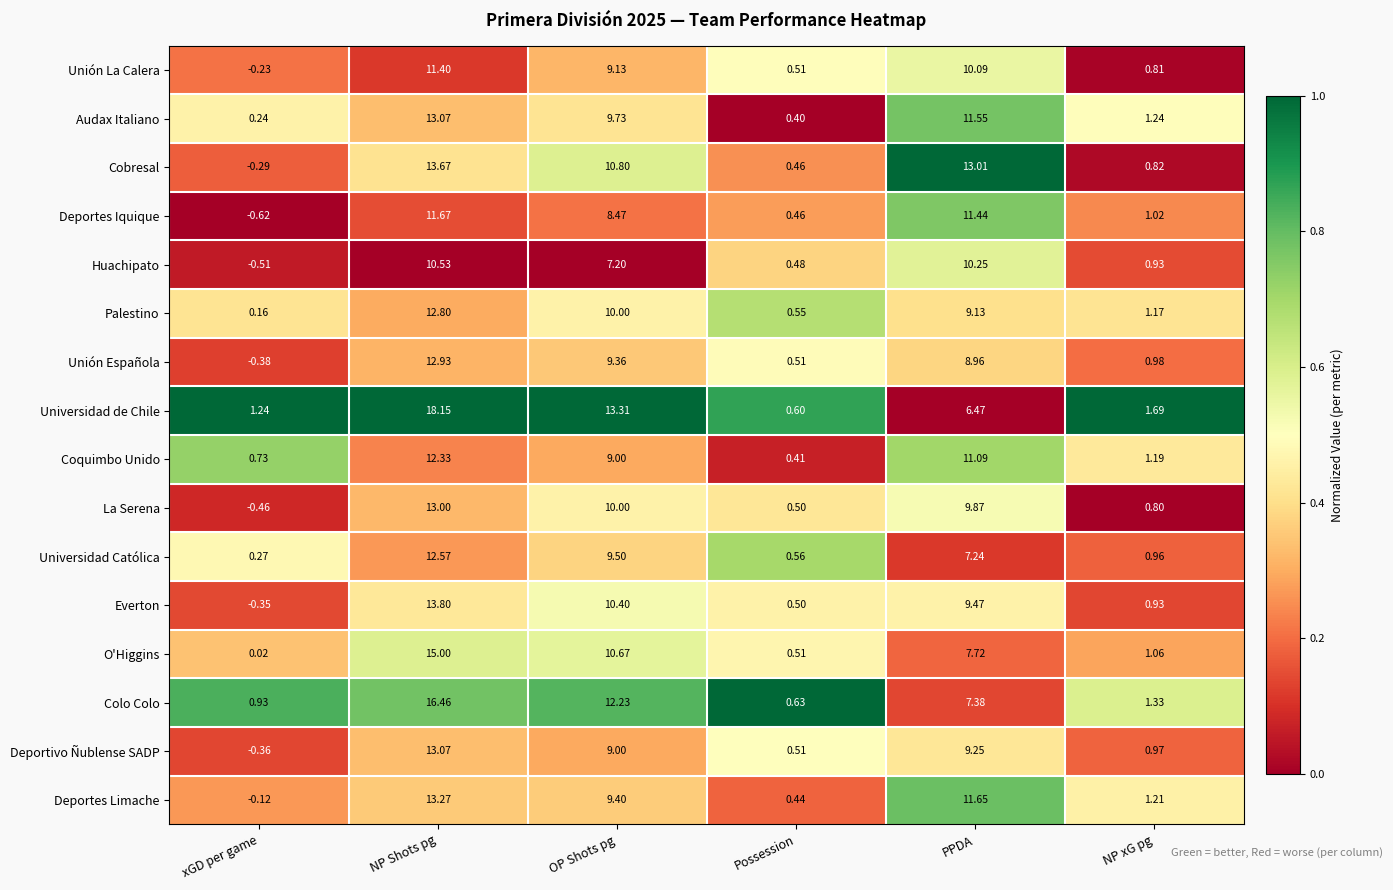

What is the difference between the highest and lowest values at xGD per game?

1.9